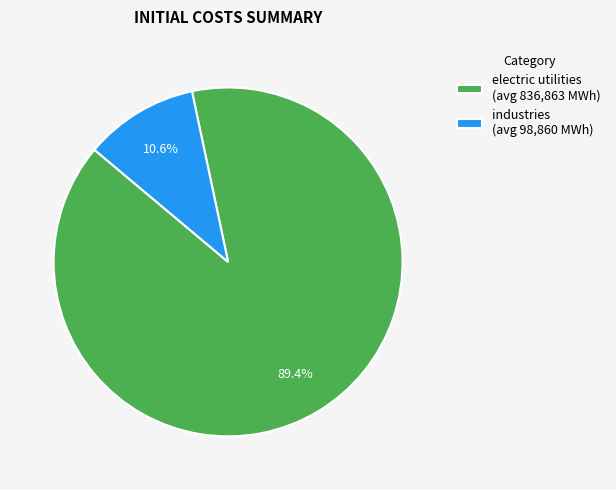

Rank the categories by value from lowest to highest.

industries, electric utilities